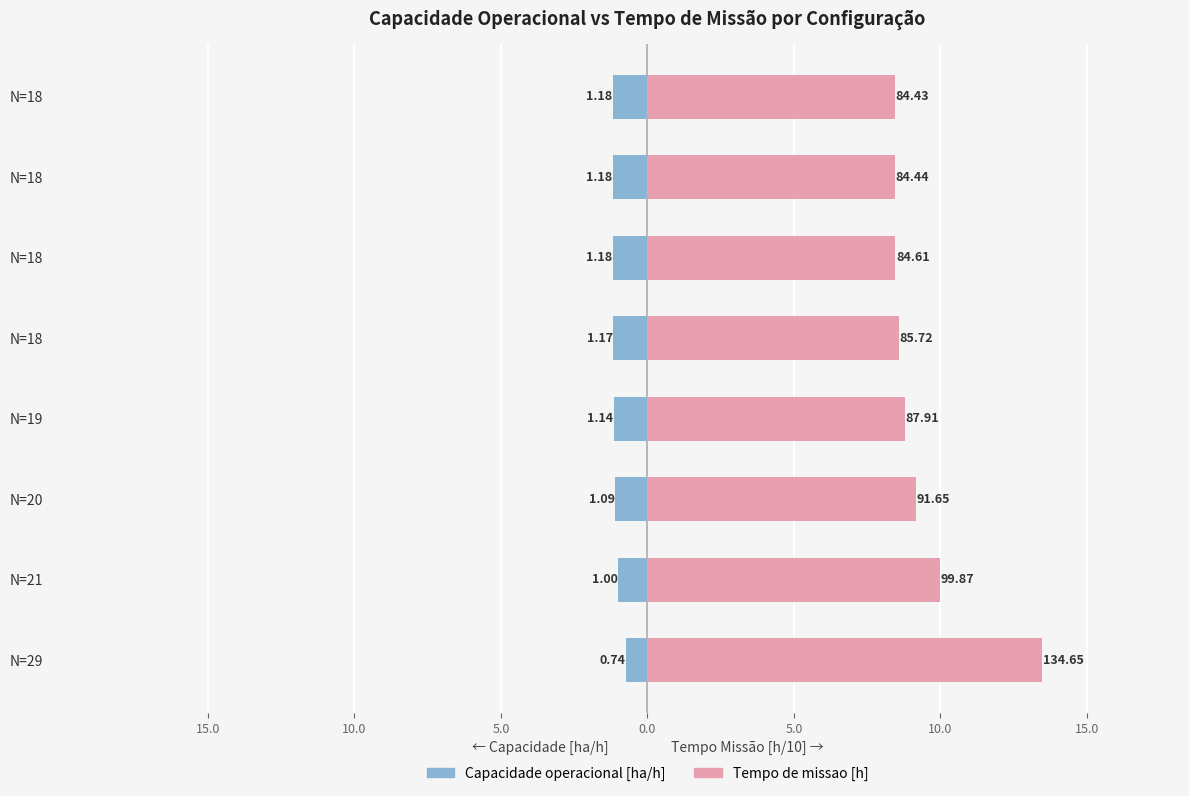

How many distinct data groups are displayed?

2